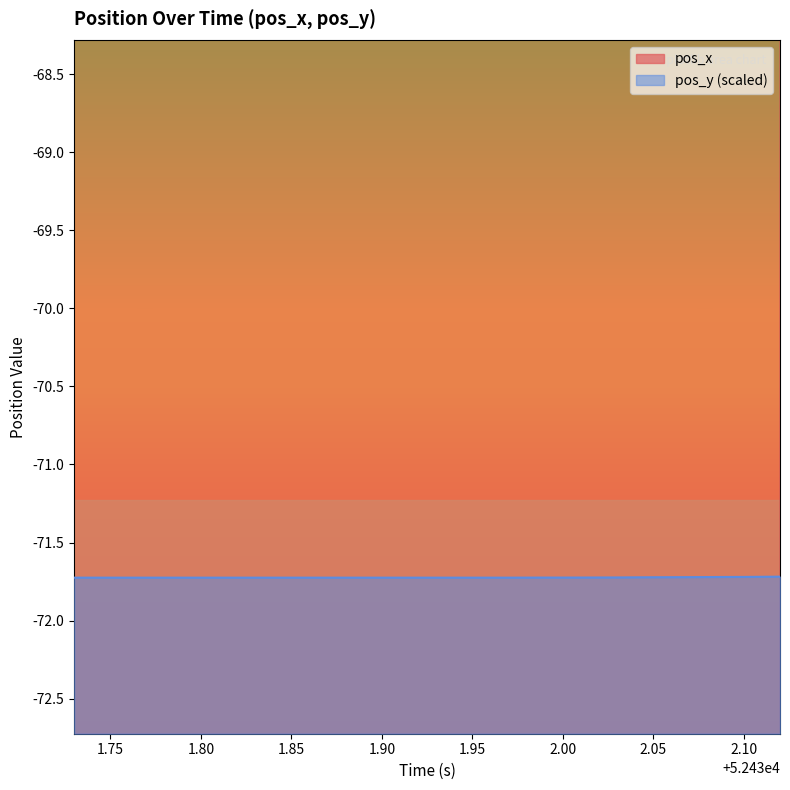

The pos_y (scaled) series shows -47.9 at 1.75. True or false?

False